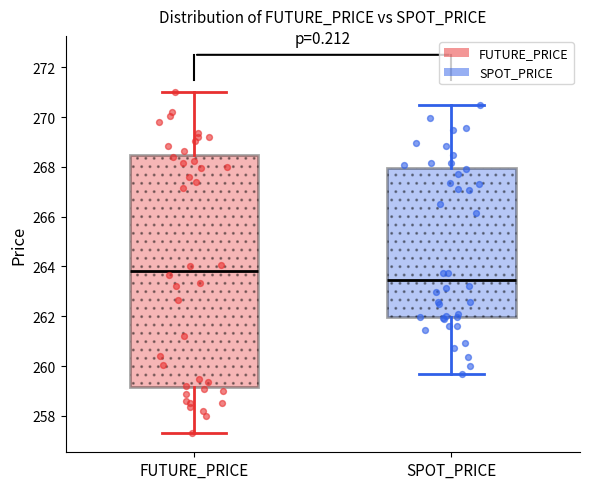

Reading left to right, read every box against the y-axis: the position of its median line, the range the box covers, and the ends of its whiskers. The values are not printed on the chart, so give them approximately, as read against the axis.

FUTURE_PRICE: median 263.8, box 259.2 to 268.4, whiskers 257.4 to 271.0
SPOT_PRICE: median 263.4, box 262.0 to 268.0, whiskers 259.8 to 270.4